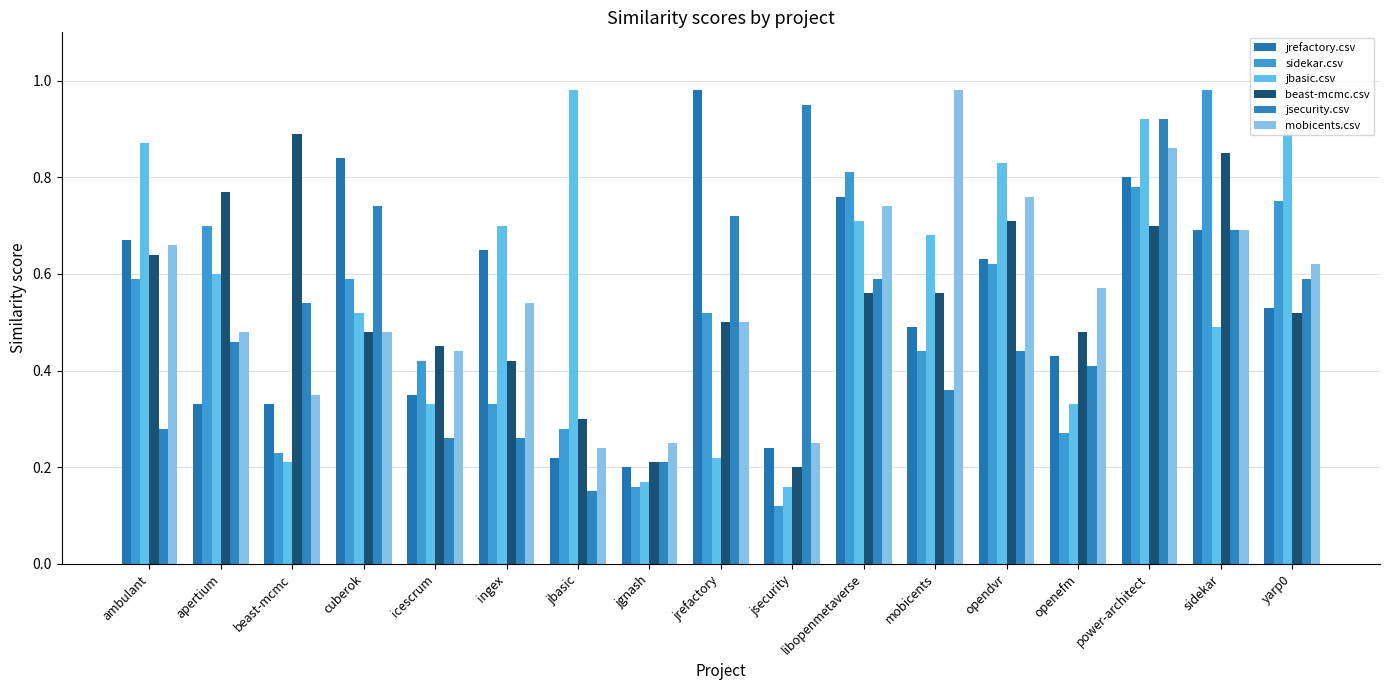

At how many categories does at least one series exceed 0?

17